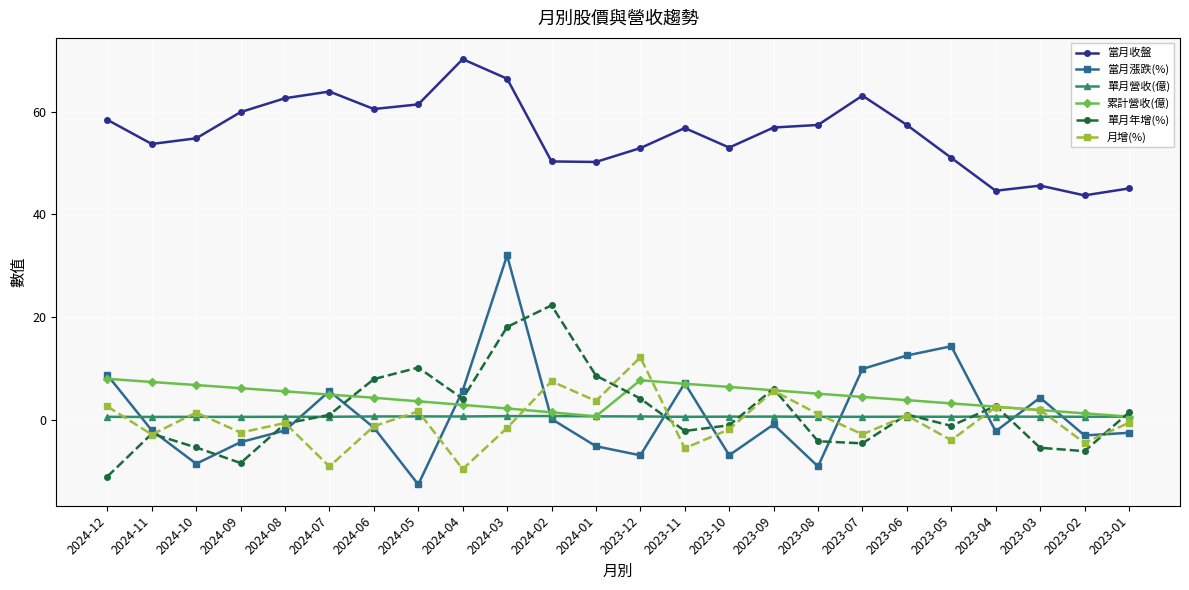

True or false: 單月年增(%) and 當月收盤 cross at least once.

False